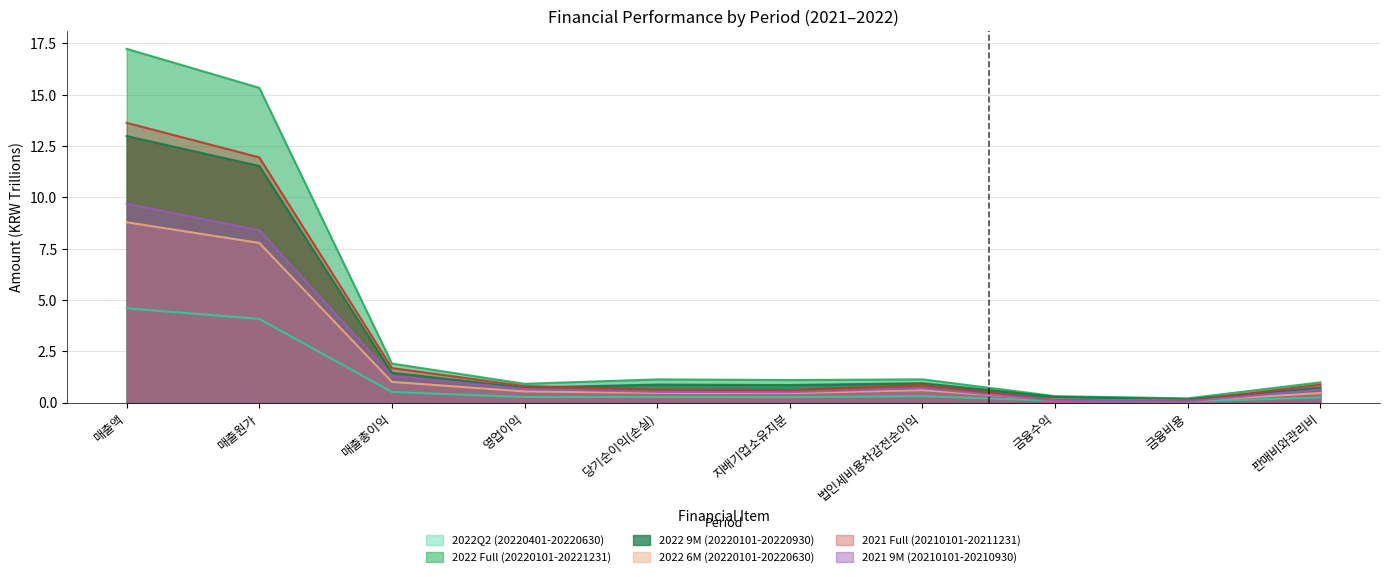

Read the 2022Q2 (20220401-20220630) value at 매출원가.

4.1